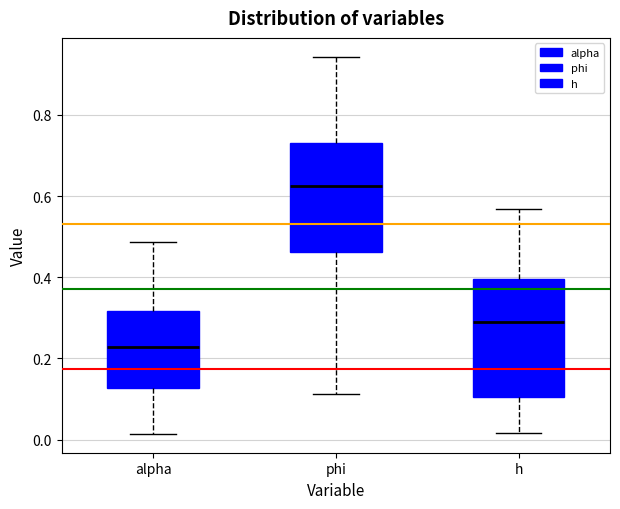

Reading left to right, read every box against the y-axis: the position of its median line, the range the box covers, and the ends of its whiskers. The values are not printed on the chart, so give them approximately, as read against the axis.

alpha: median 0.22, box 0.12 to 0.32, whiskers 0.02 to 0.48
phi: median 0.62, box 0.46 to 0.72, whiskers 0.12 to 0.94
h: median 0.28, box 0.10 to 0.40, whiskers 0.02 to 0.56